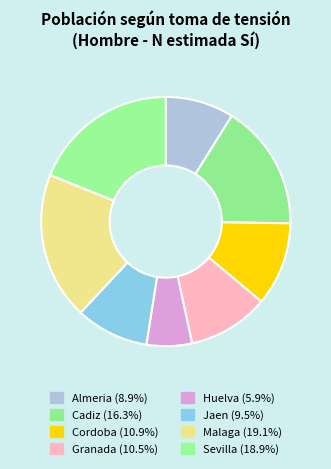

What percentage do Cadiz and Huelva together represent?

22.2%